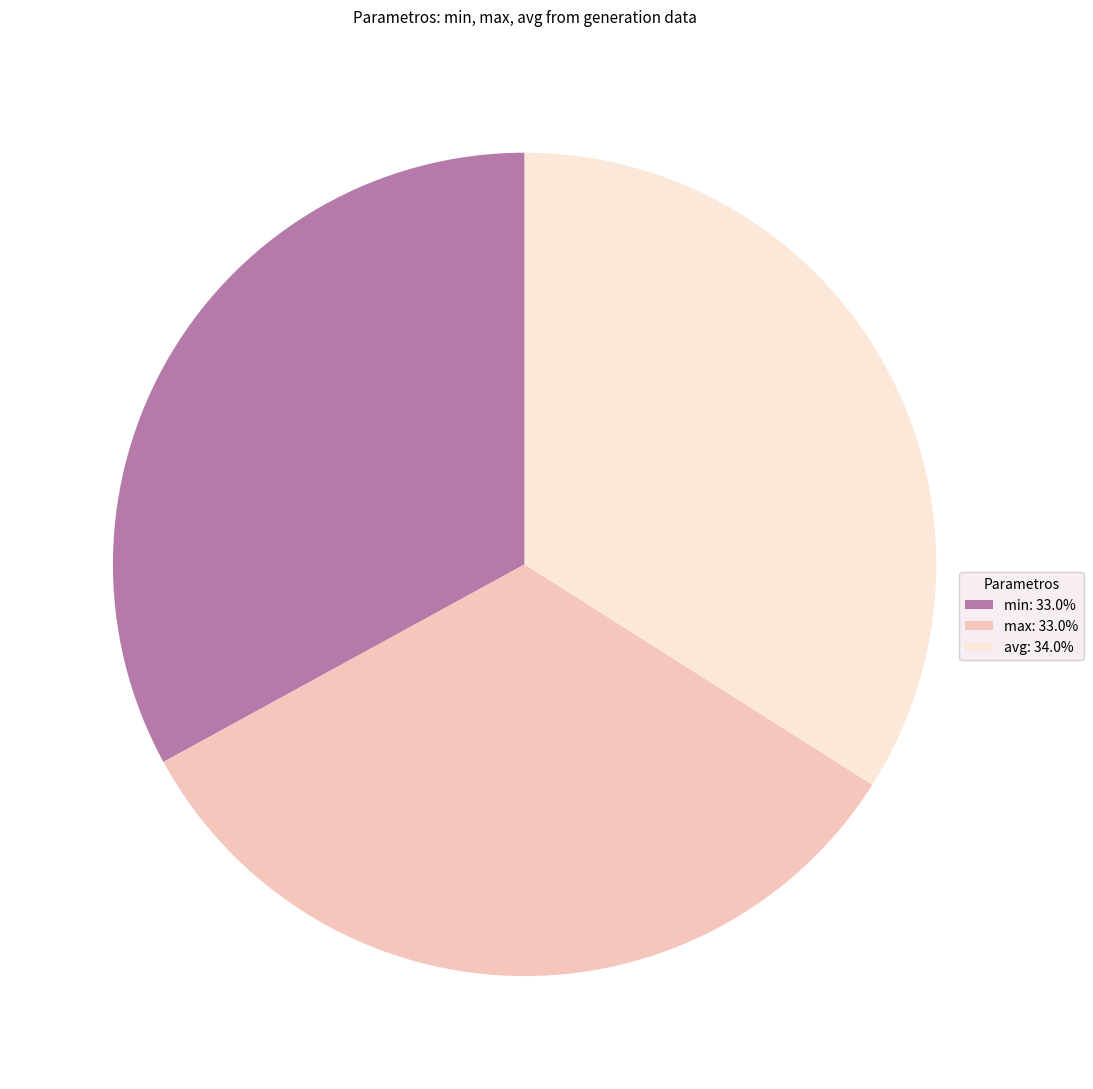

Approximately how many times larger is the value at max compared to min?

1.0